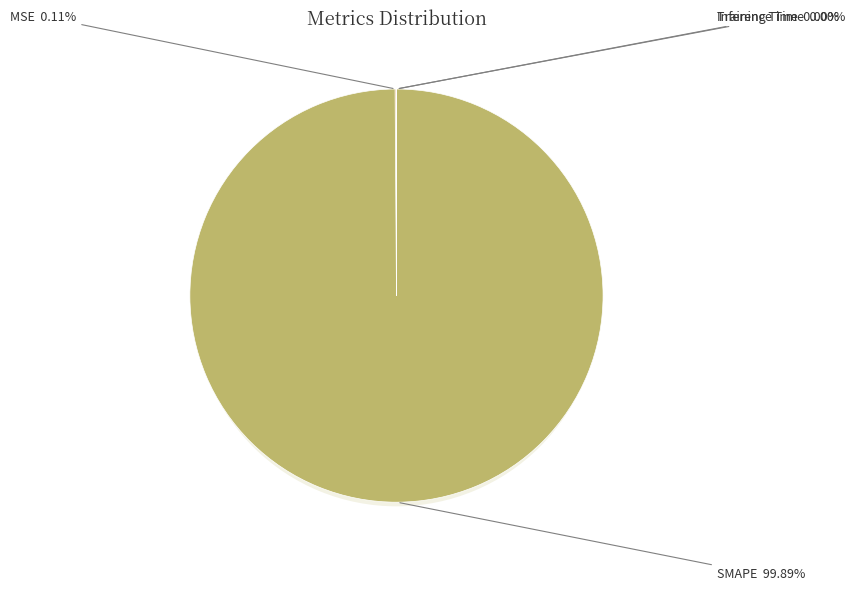

To the nearest percent, what is the difference between the largest and smallest slice percentages?

100%